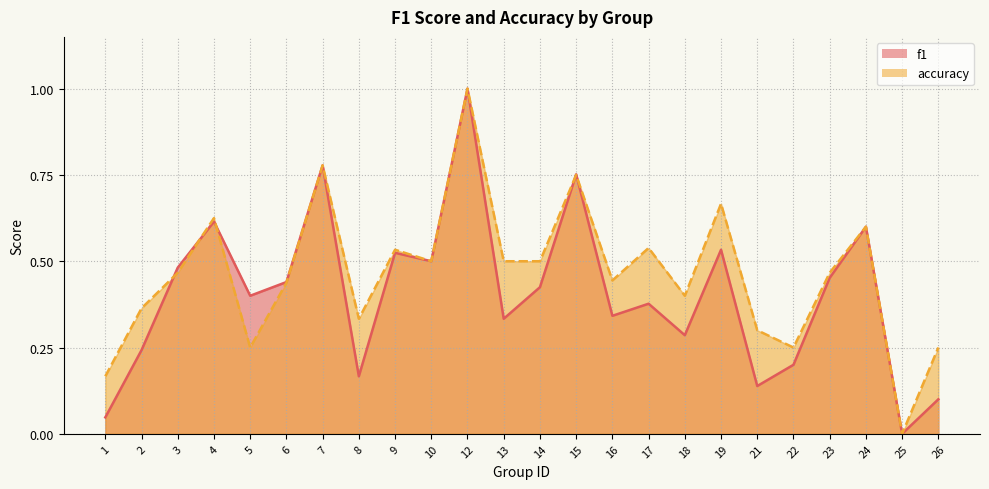

Reading right to left, transcribe all the data shown in this chart.

f1: 26=0.1	25=0.0	24=0.6	23=0.5	22=0.2	21=0.1	19=0.5	18=0.3	17=0.4	16=0.3	15=0.8	14=0.4	13=0.3	12=1.0	10=0.5	9=0.5	8=0.2	7=0.8	6=0.4	5=0.4	4=0.6	3=0.5	2=0.2	1=0.0
accuracy: 26=0.2	25=0.0	24=0.6	23=0.5	22=0.2	21=0.3	19=0.7	18=0.4	17=0.5	16=0.4	15=0.8	14=0.5	13=0.5	12=1.0	10=0.5	9=0.5	8=0.3	7=0.8	6=0.4	5=0.2	4=0.6	3=0.5	2=0.4	1=0.2